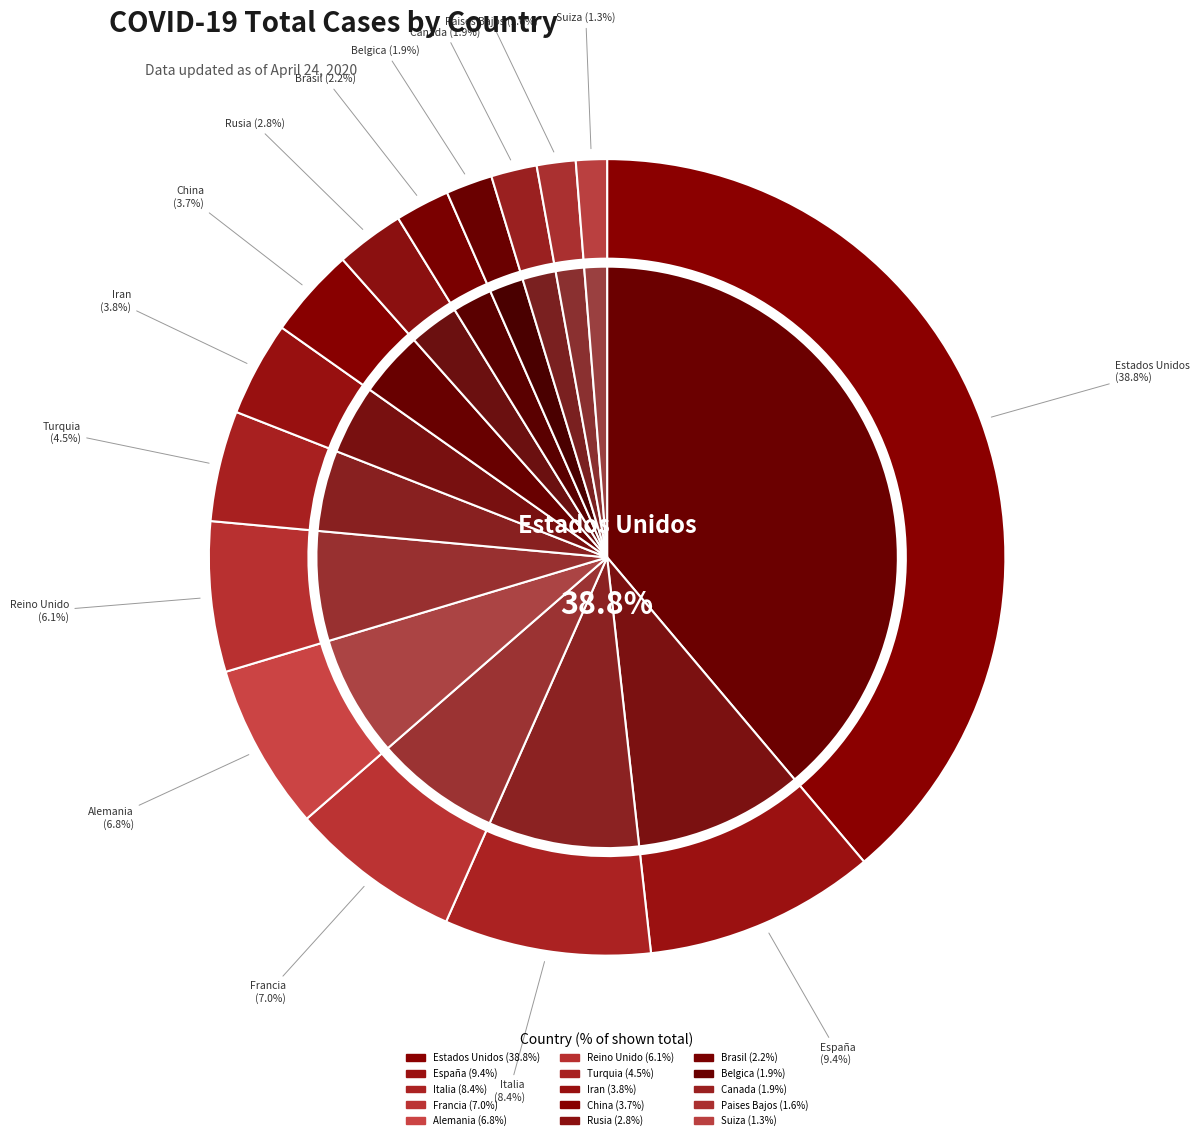

What percentage do Paises Bajos and Reino Unido together represent?

7.7%